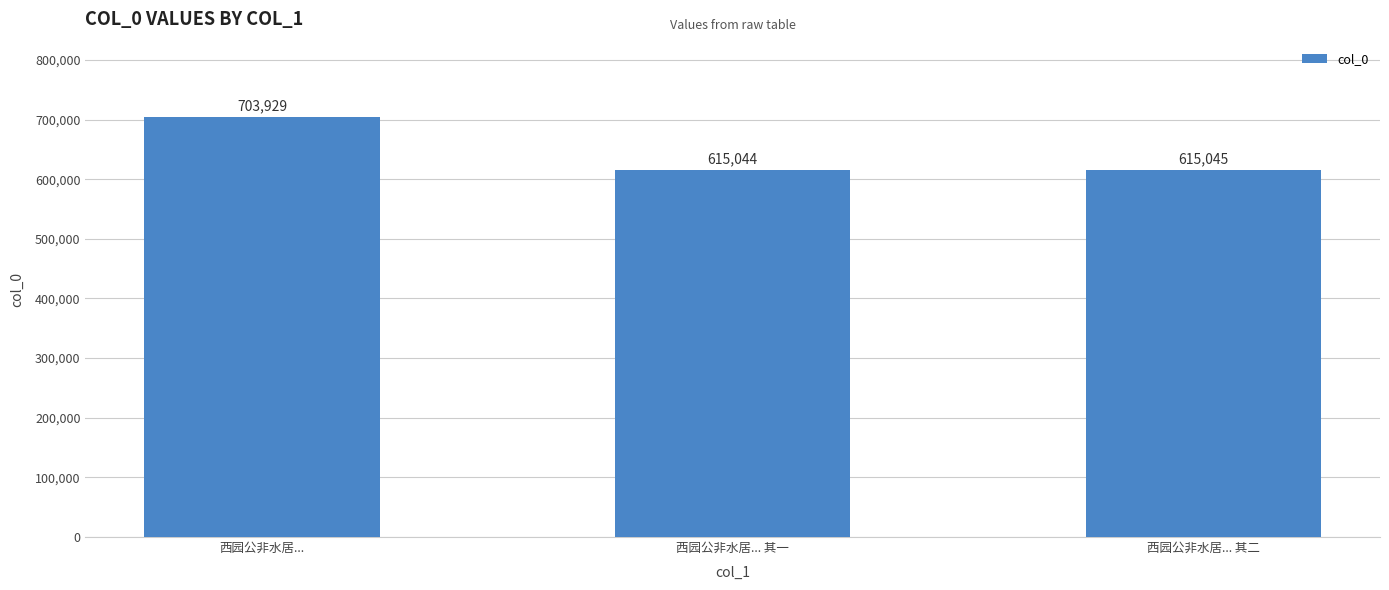

What is the difference between the values at 西园公非水居... 其二 and 西园公非水居...?

88884